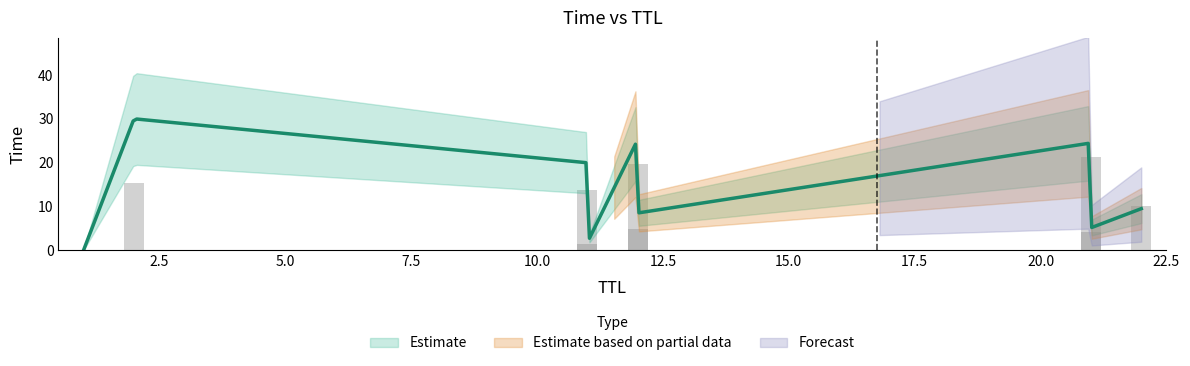

What is the value of the 7th bar from the left?

5.1